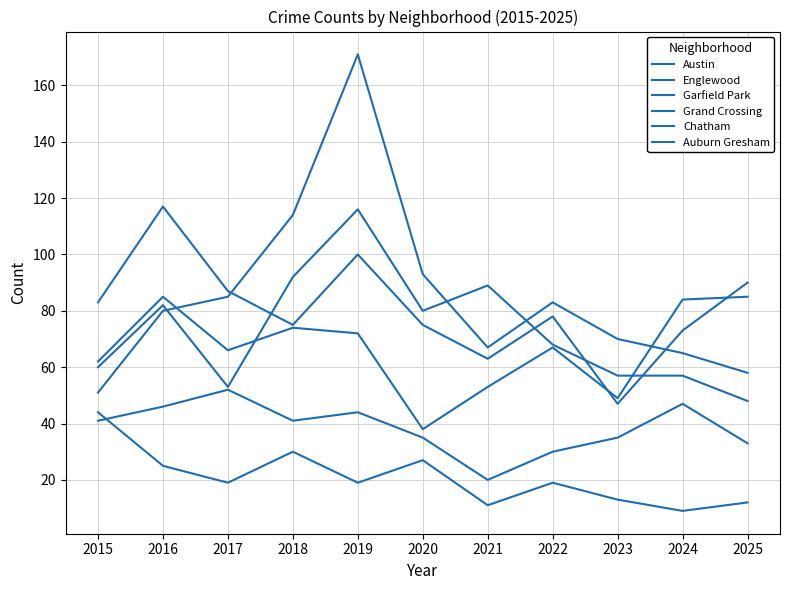

Which series changed the most between 2020 and 2021?

Garfield Park